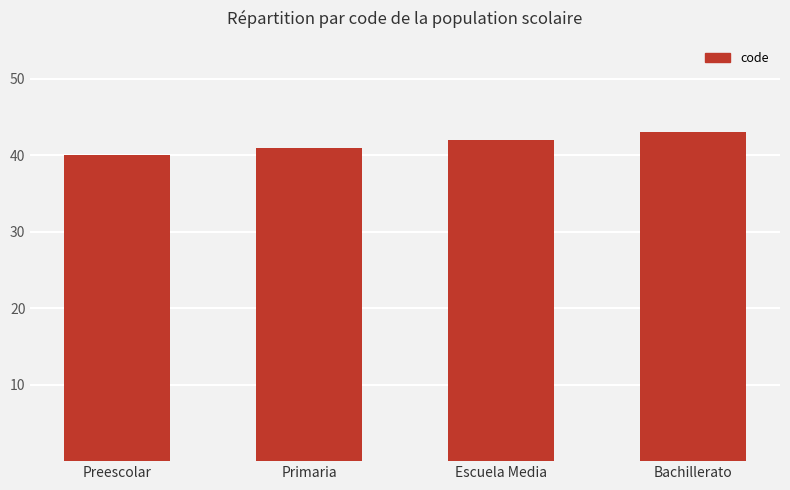

Reading left to right, what are all the values shown in this chart?

40	41	42	43